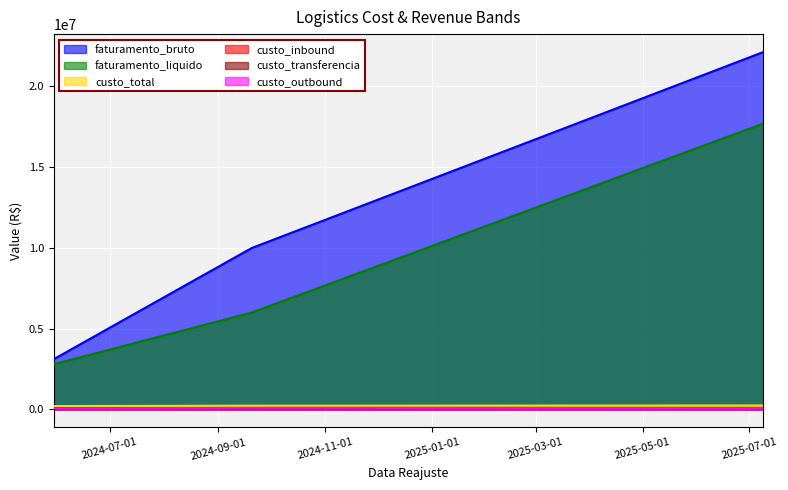

What is the maximum value for custo_outbound?

94364.0